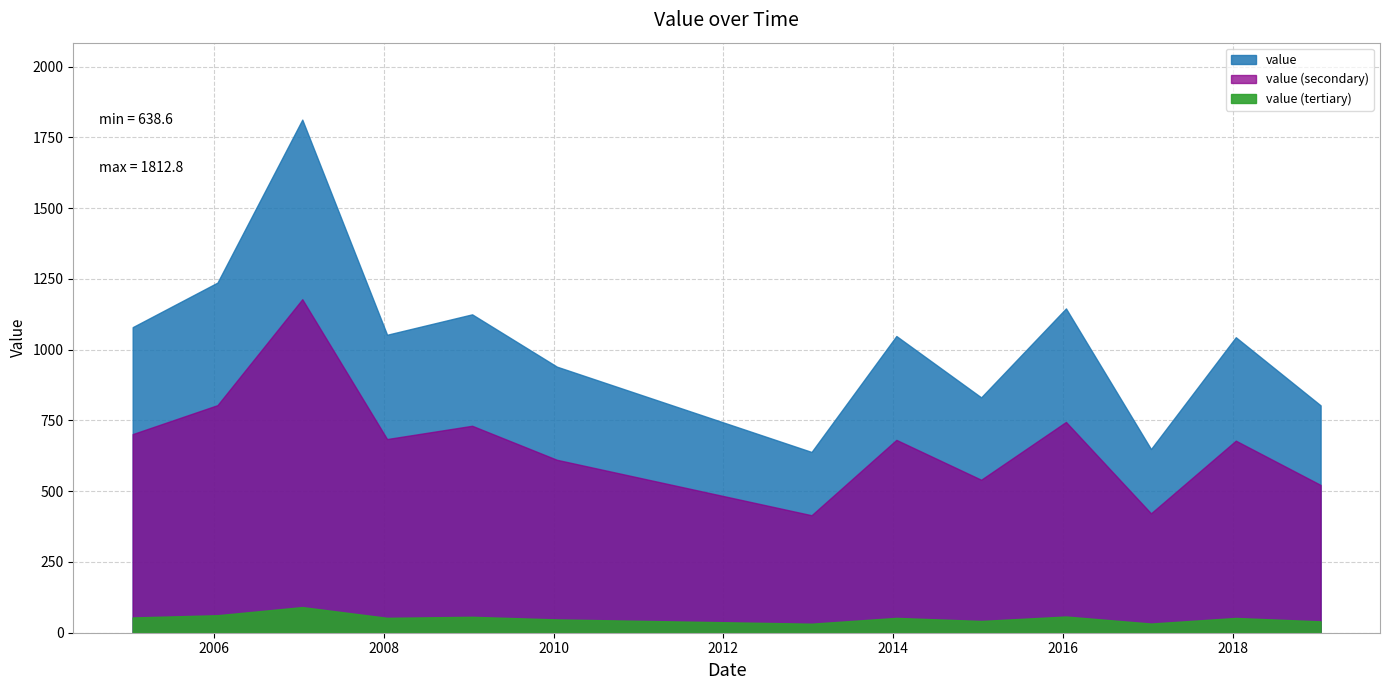

True or false: the data shows 940.0 at 2010-01-15.

True